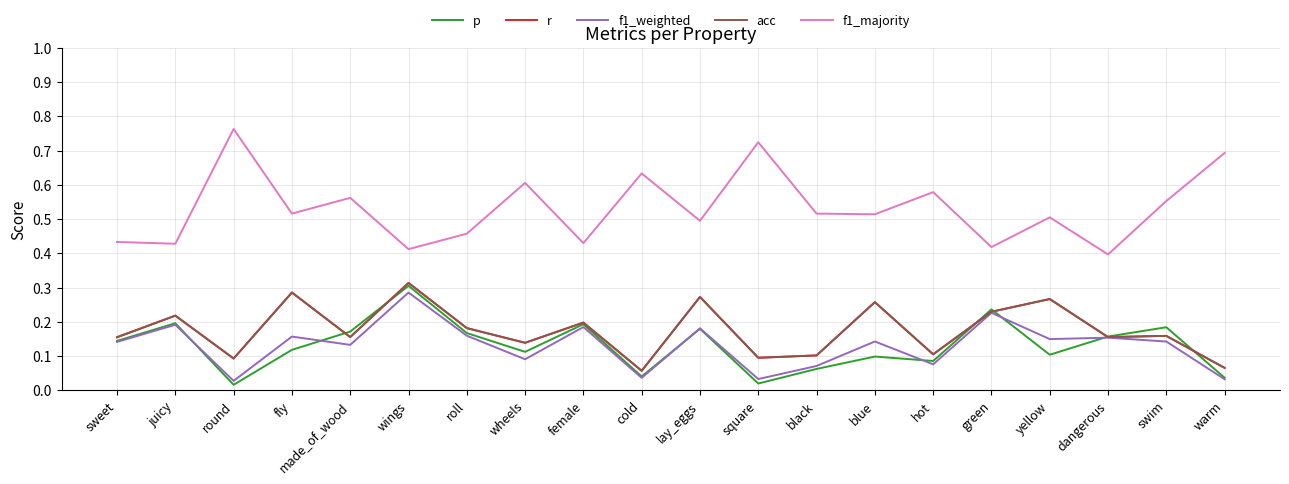

Reading right to left, list all the values displayed in this chart.

p: warm=0.0	swim=0.2	dangerous=0.2	yellow=0.1	green=0.2	hot=0.1	blue=0.1	black=0.1	square=0.0	lay_eggs=0.2	cold=0.0	female=0.2	wheels=0.1	roll=0.2	wings=0.3	made_of_wood=0.2	fly=0.1	round=0.0	juicy=0.2	sweet=0.1
r: warm=0.1	swim=0.2	dangerous=0.2	yellow=0.3	green=0.2	hot=0.1	blue=0.3	black=0.1	square=0.1	lay_eggs=0.3	cold=0.1	female=0.2	wheels=0.1	roll=0.2	wings=0.3	made_of_wood=0.2	fly=0.3	round=0.1	juicy=0.2	sweet=0.2
f1_weighted: warm=0.0	swim=0.1	dangerous=0.2	yellow=0.1	green=0.2	hot=0.1	blue=0.1	black=0.1	square=0.0	lay_eggs=0.2	cold=0.0	female=0.2	wheels=0.1	roll=0.2	wings=0.3	made_of_wood=0.1	fly=0.2	round=0.0	juicy=0.2	sweet=0.1
acc: warm=0.1	swim=0.2	dangerous=0.2	yellow=0.3	green=0.2	hot=0.1	blue=0.3	black=0.1	square=0.1	lay_eggs=0.3	cold=0.1	female=0.2	wheels=0.1	roll=0.2	wings=0.3	made_of_wood=0.2	fly=0.3	round=0.1	juicy=0.2	sweet=0.2
f1_majority: warm=0.7	swim=0.6	dangerous=0.4	yellow=0.5	green=0.4	hot=0.6	blue=0.5	black=0.5	square=0.7	lay_eggs=0.5	cold=0.6	female=0.4	wheels=0.6	roll=0.5	wings=0.4	made_of_wood=0.6	fly=0.5	round=0.8	juicy=0.4	sweet=0.4